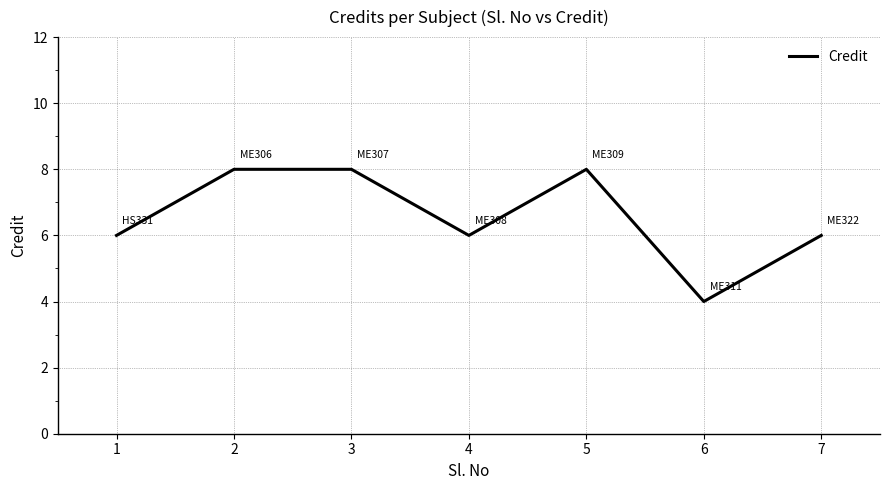

Reading left to right, extract all data points from this chart.

6	8	8	6	8	4	6